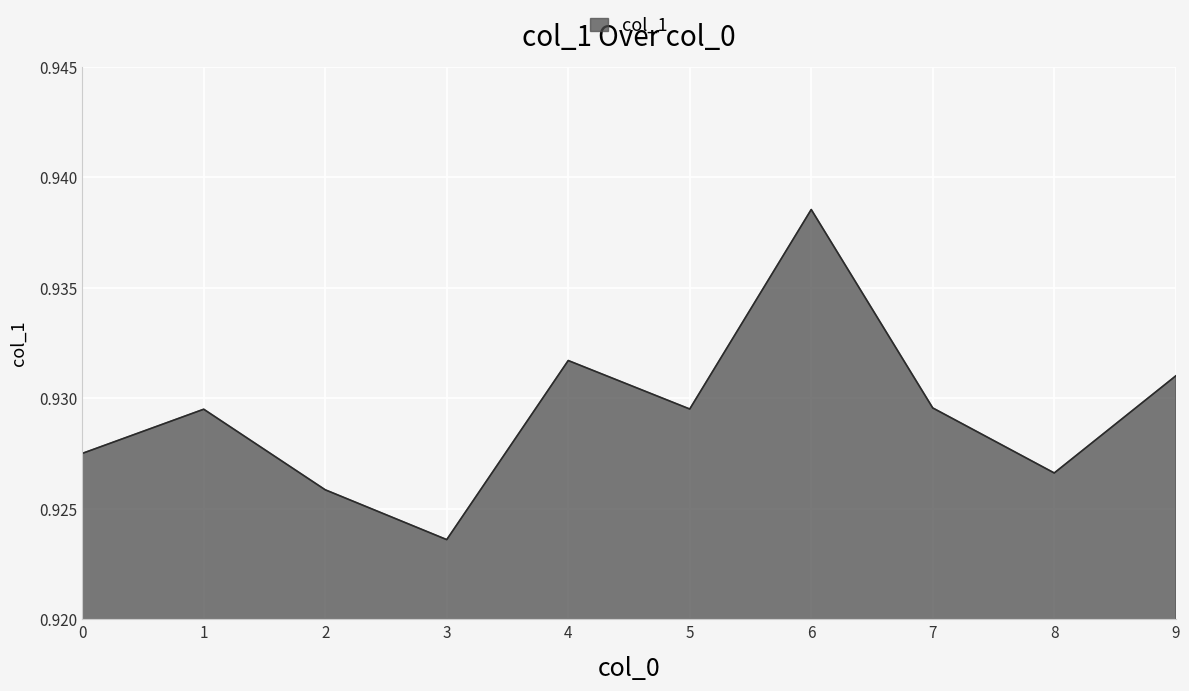

How many lines are shown in the chart?

1